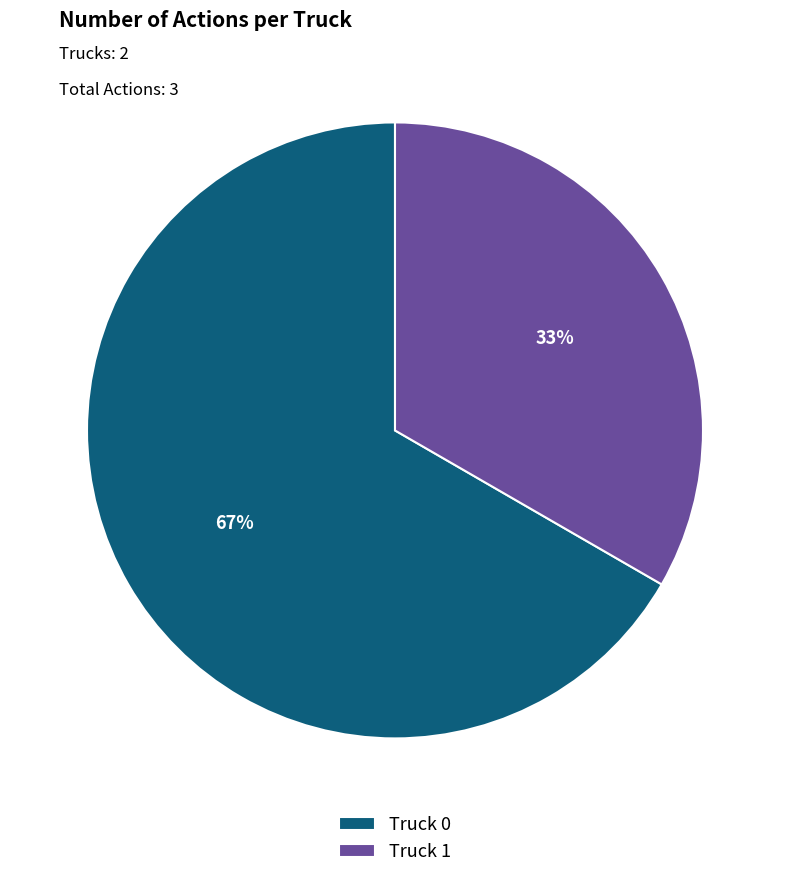

What is the smallest slice in the pie chart?

Truck 1